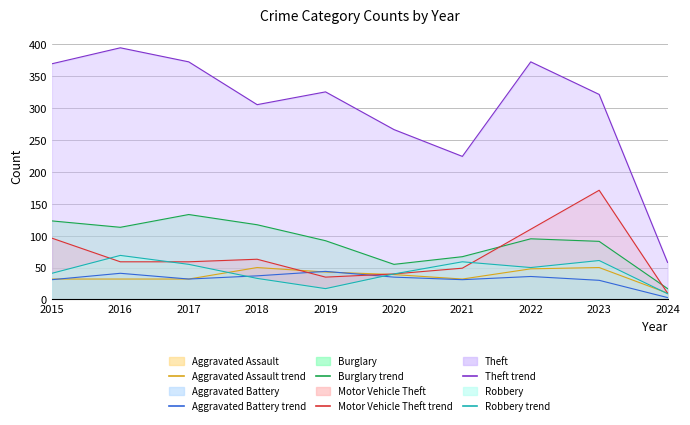

How many values in the Aggravated Assault line series are below 39?

5